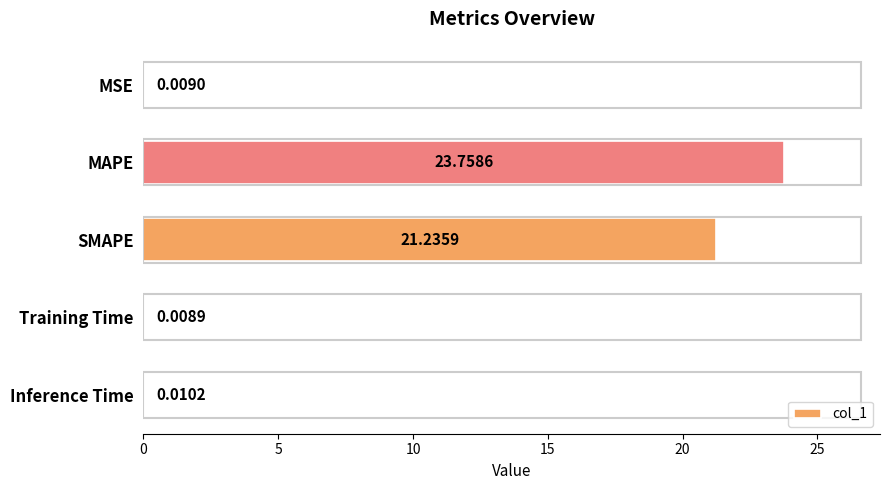

What is the sum of all values?

45.0